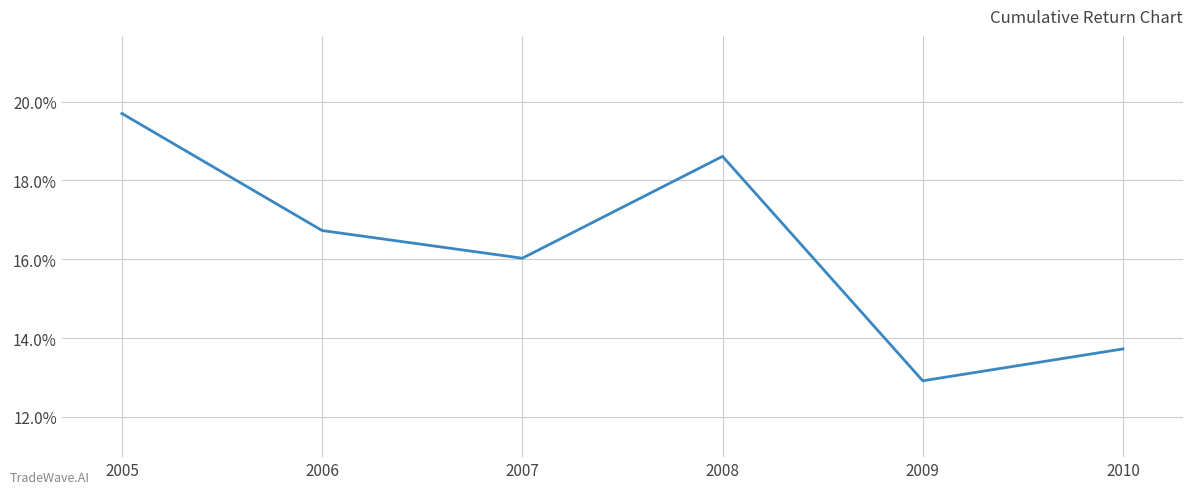

Is this an area chart (filled region under the line)?

No